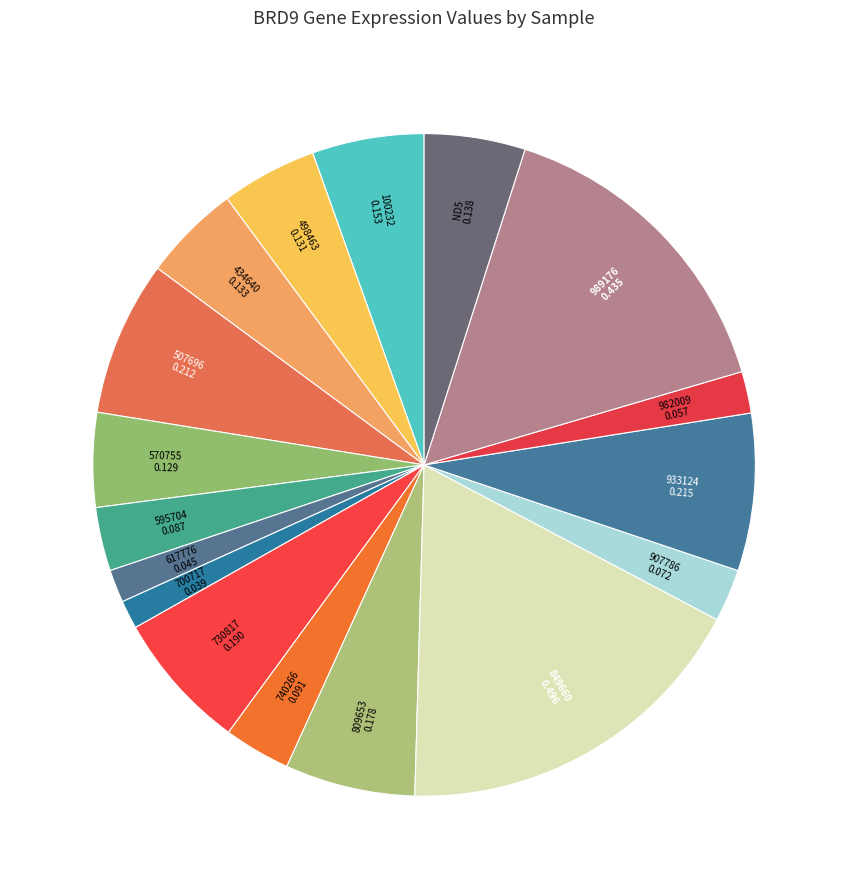

Combined, do 570755 and 740266 account for over 50%?

No